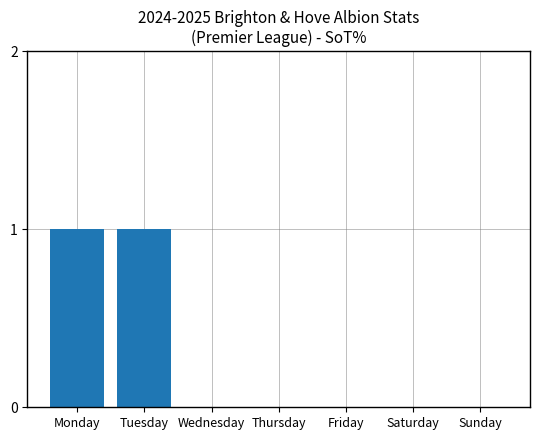

Count the number of data series in this chart.

1